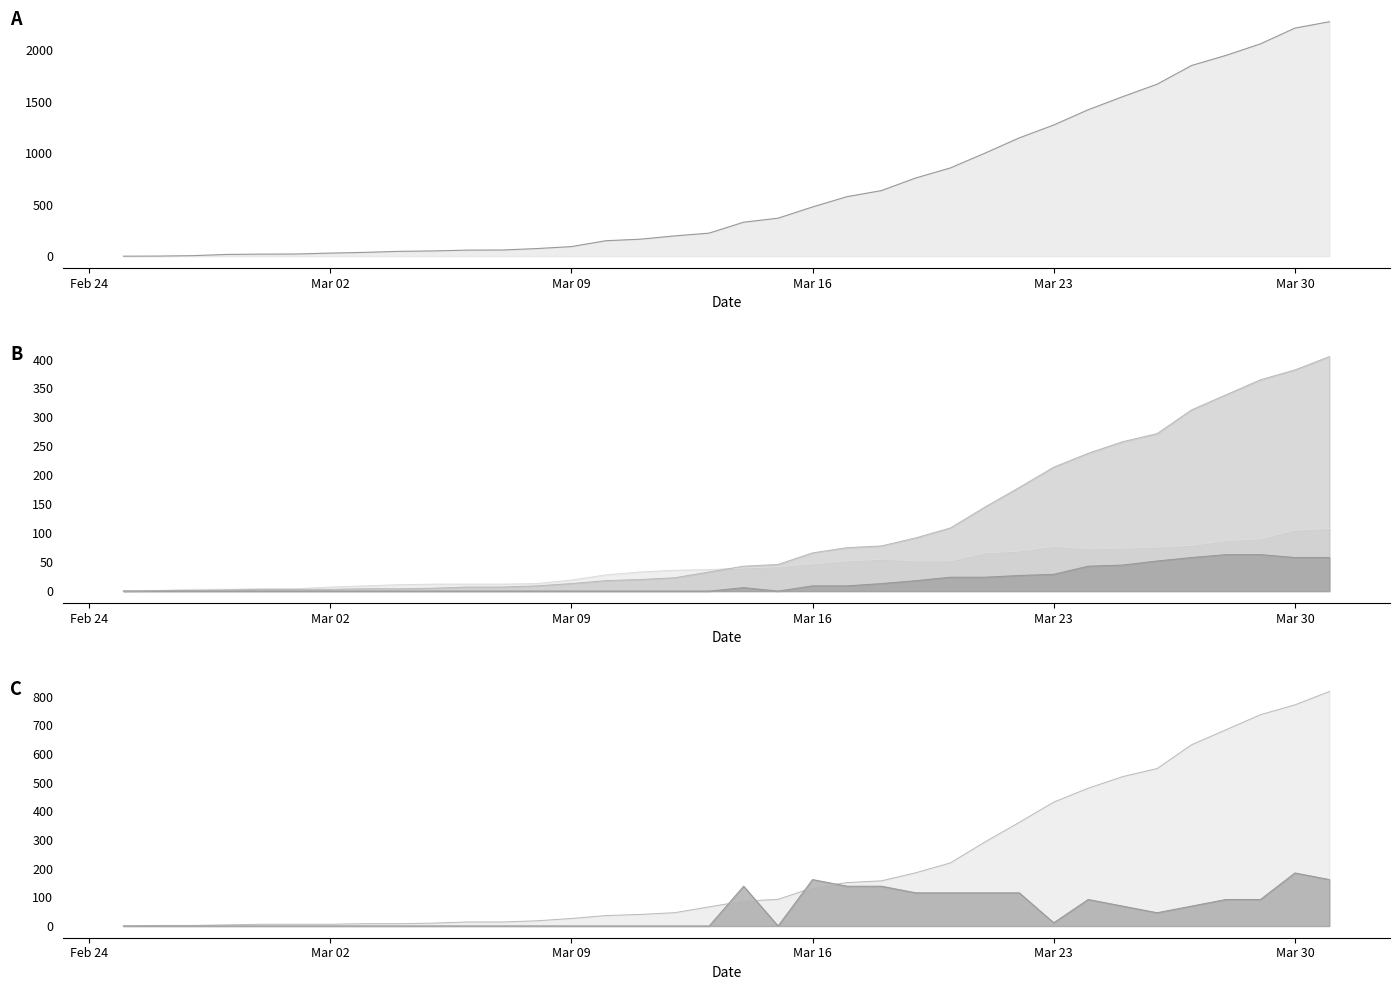

What is the maximum value shown in the chart?

2277.0